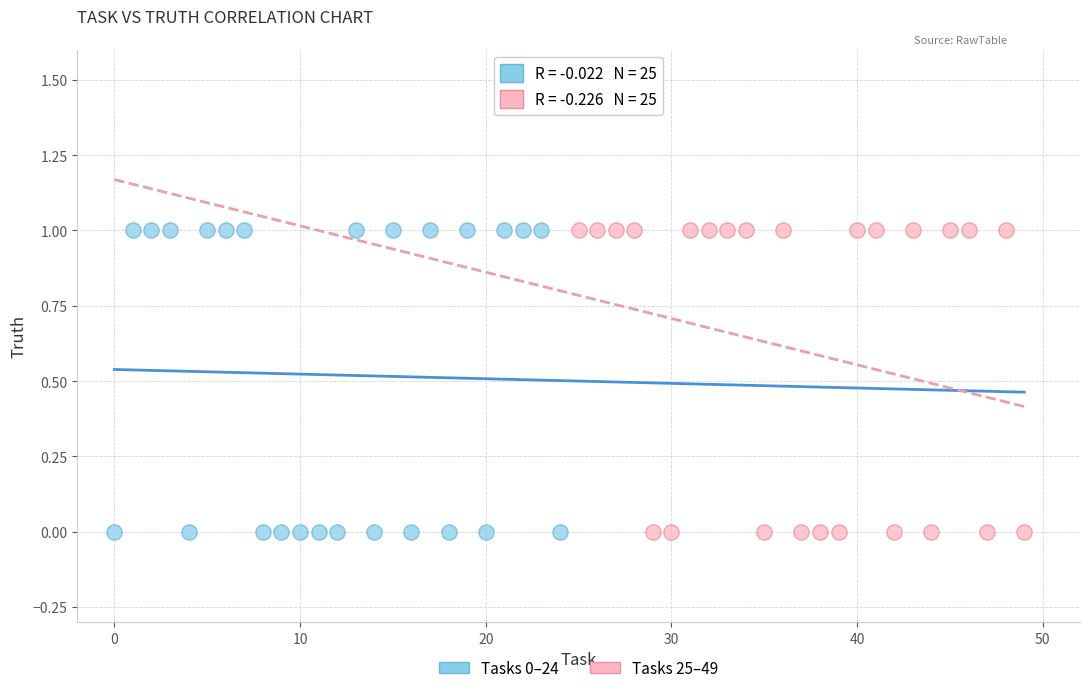

What are all the series names shown in the legend?

Tasks 0–24, Tasks 25–49